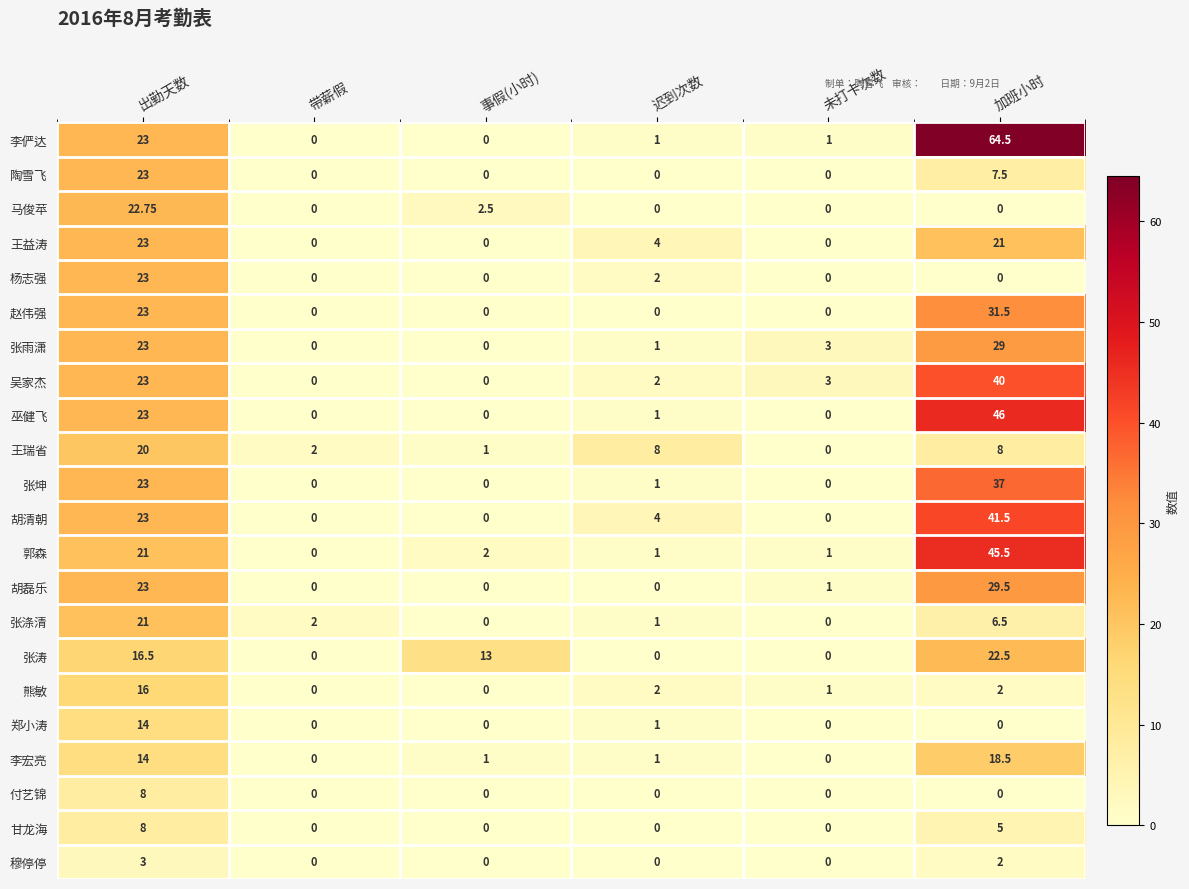

At which category does the chart reach its peak across all series?

加班小时